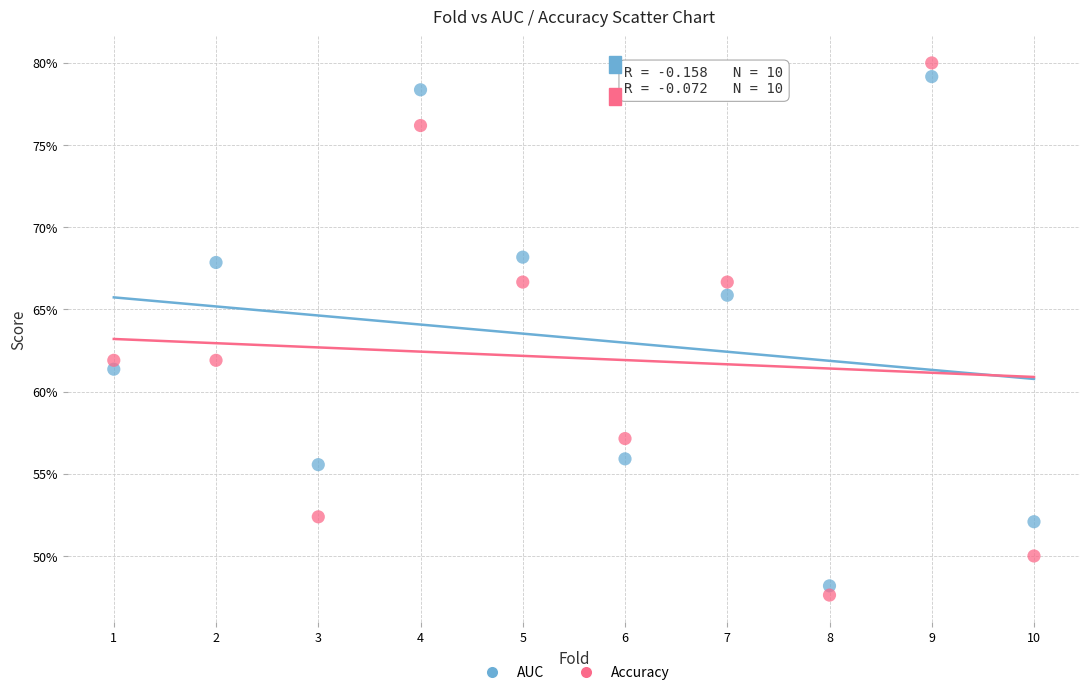

Which series contains the lowest Y value?

Accuracy